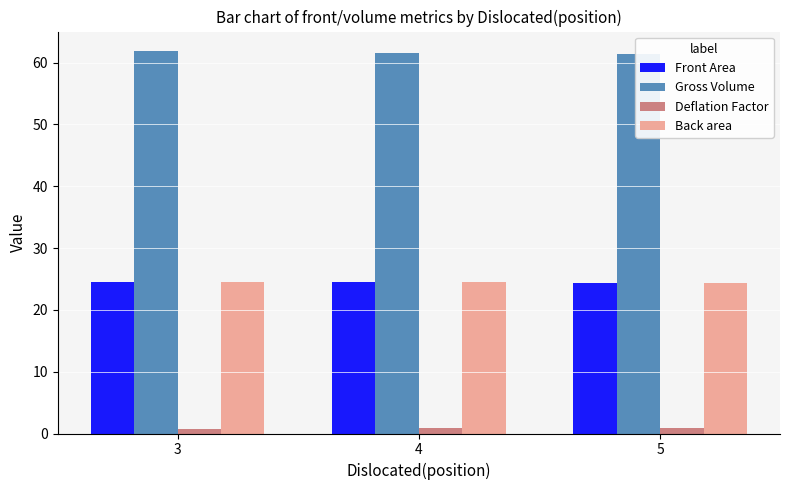

The Deflation Factor series shows 0.5 at 5. True or false?

False